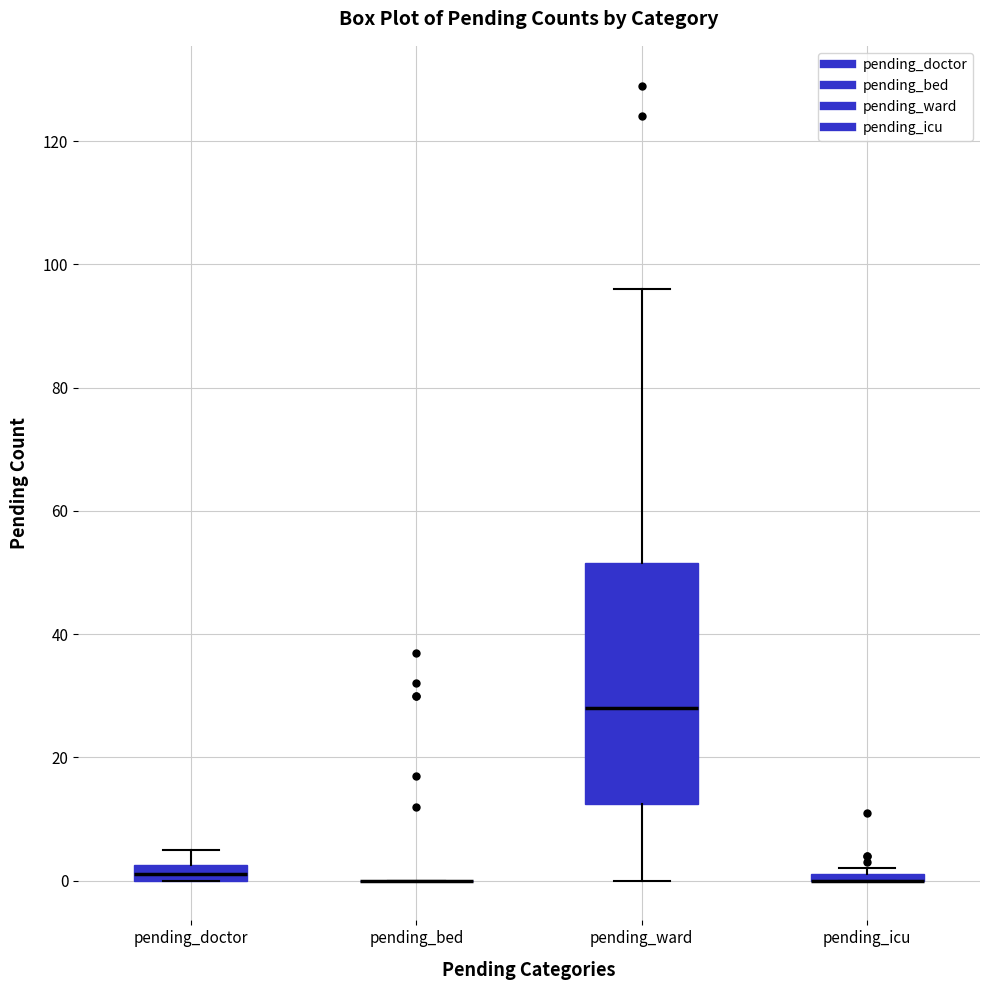

Where does the lower whisker of the box for pending_ward end on the y-axis? The values are not printed on the chart, so give them approximately, as read against the axis.

0